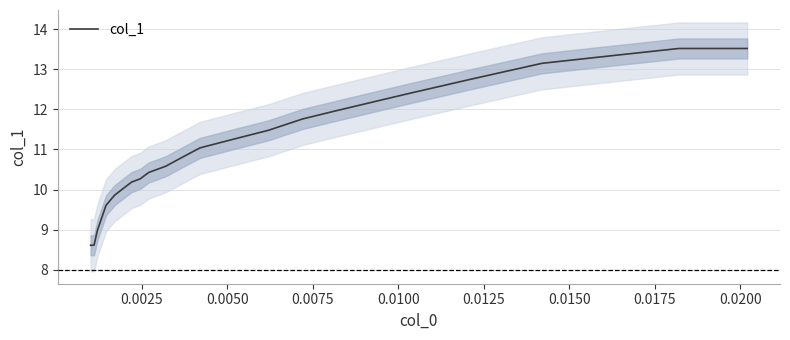

What is the lowest value of the col_1 series?

8.6